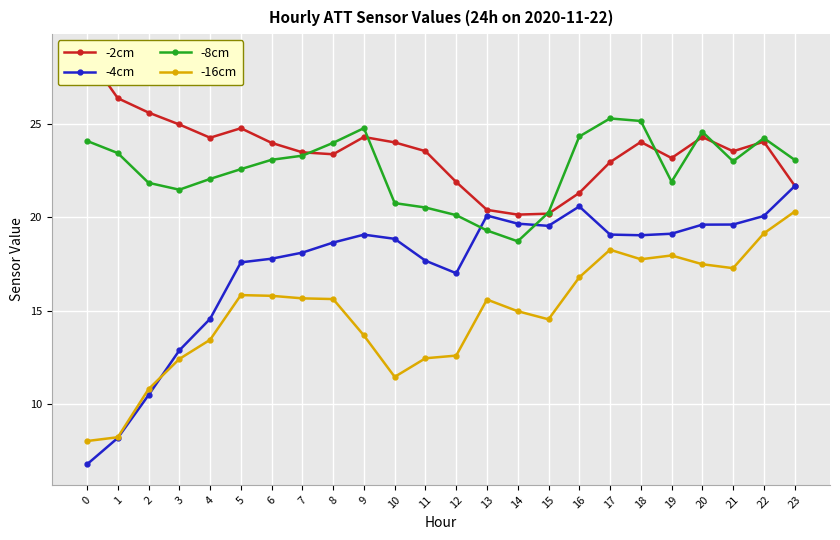

What is the maximum value for -2cm?

28.7